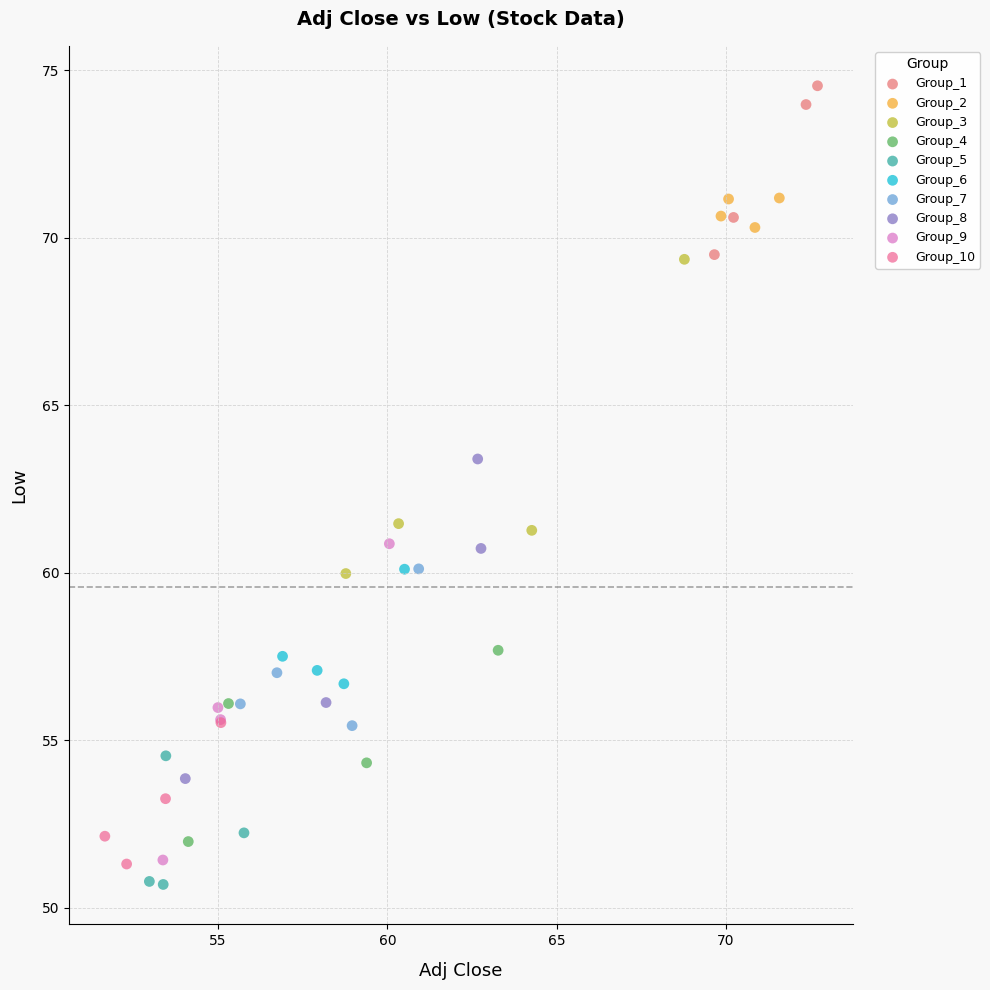

Which series contains the highest Y value?

Group_1